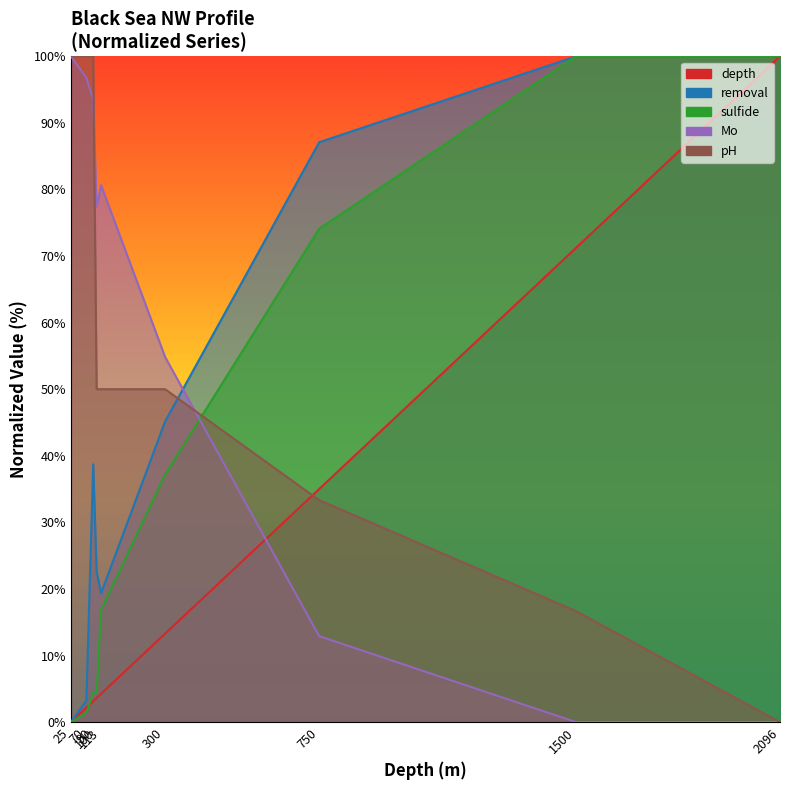

The value of Mo at 90 is 32.3. True or false?

False